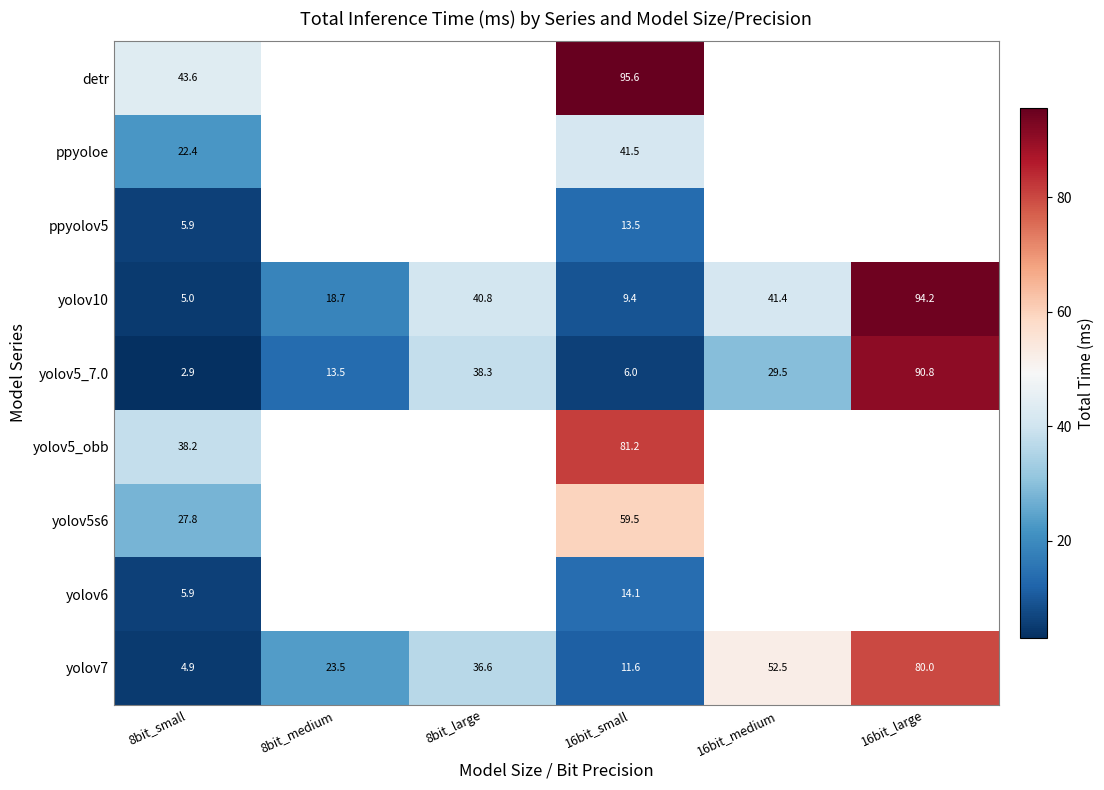

Which category has the highest value in the yolov7 series?

16bit_large